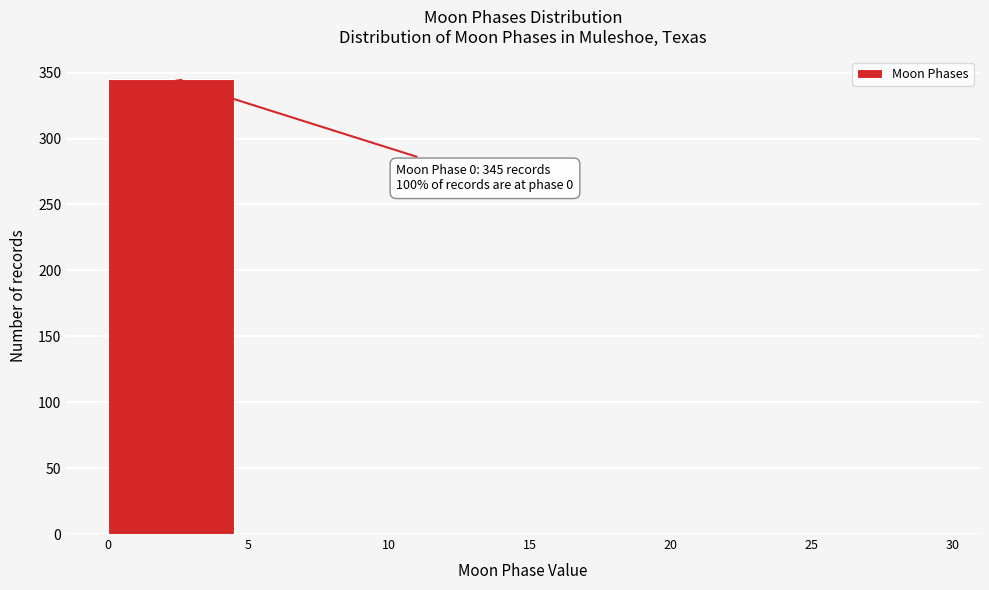

Which range on the x-axis has the tallest bar?

0 to 5